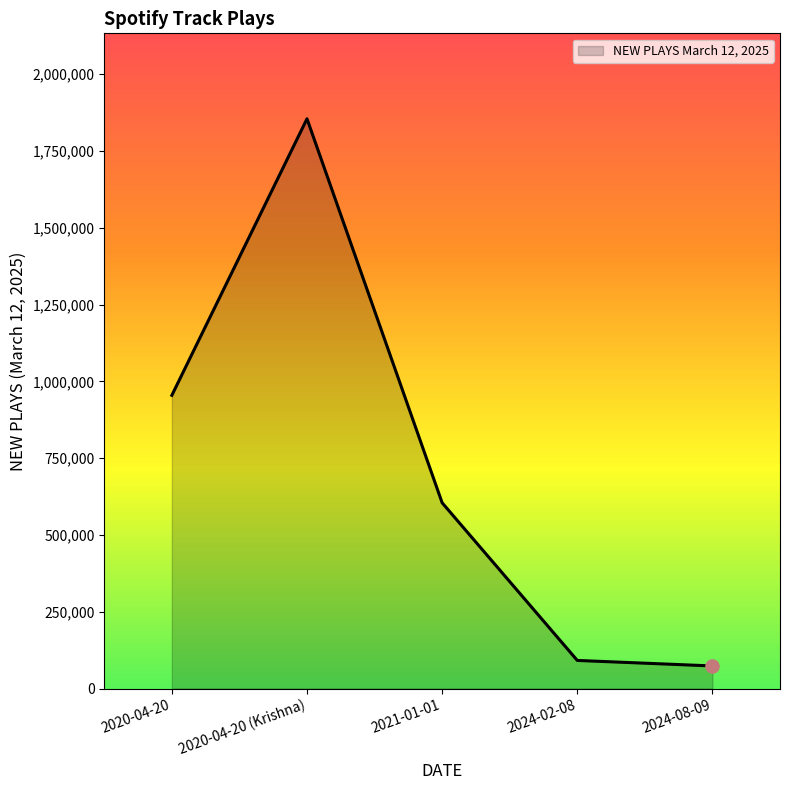

What is the ratio of the value at 2020-04-20 (Krishna) to the value at 2024-02-08?

20.3